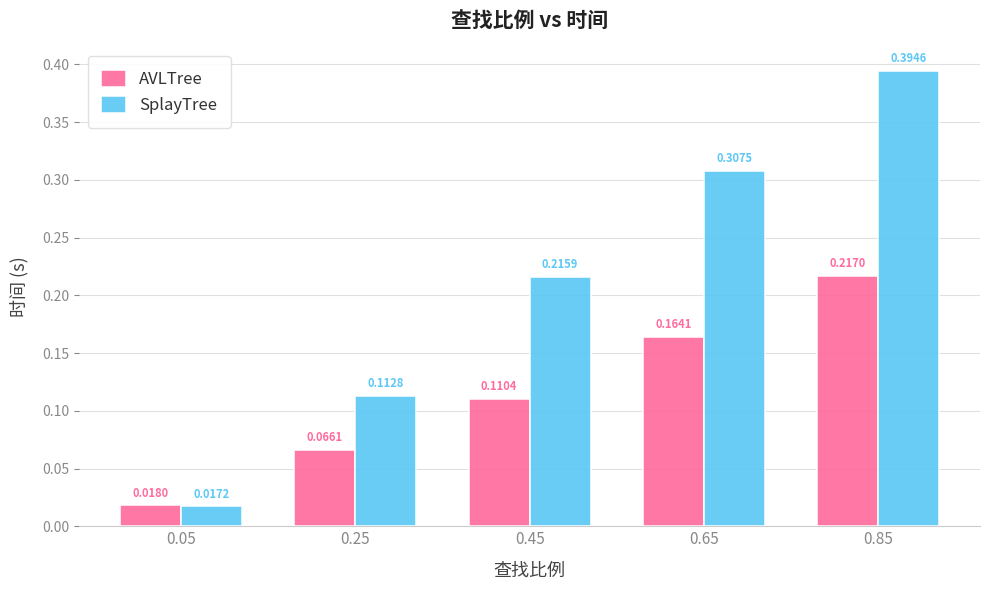

Rank the series by their average value, from highest to lowest.

SplayTree, AVLTree